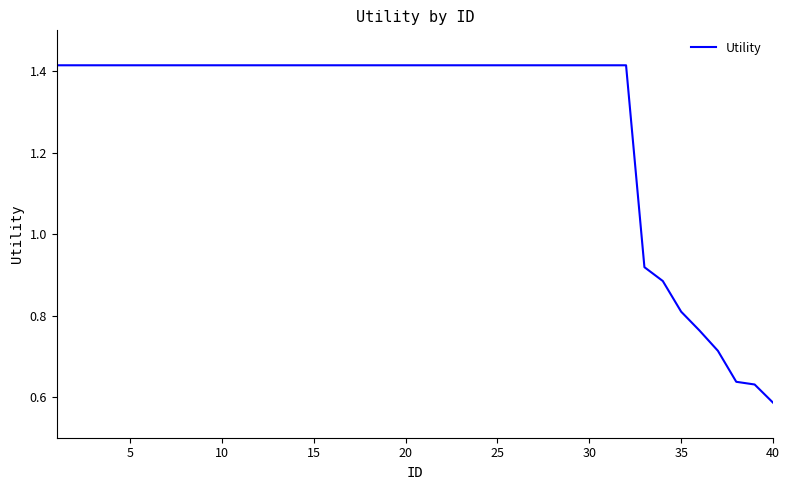

At which category does the chart reach its minimum across all series?

40